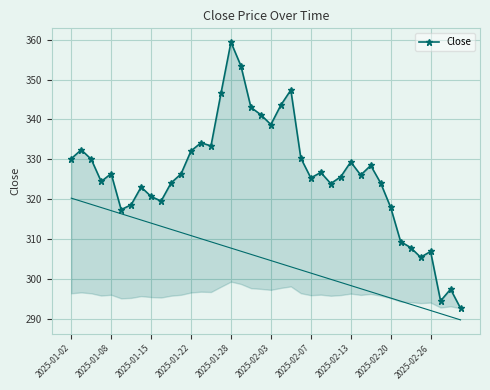

What is the difference between the second highest and minimum values?

60.8